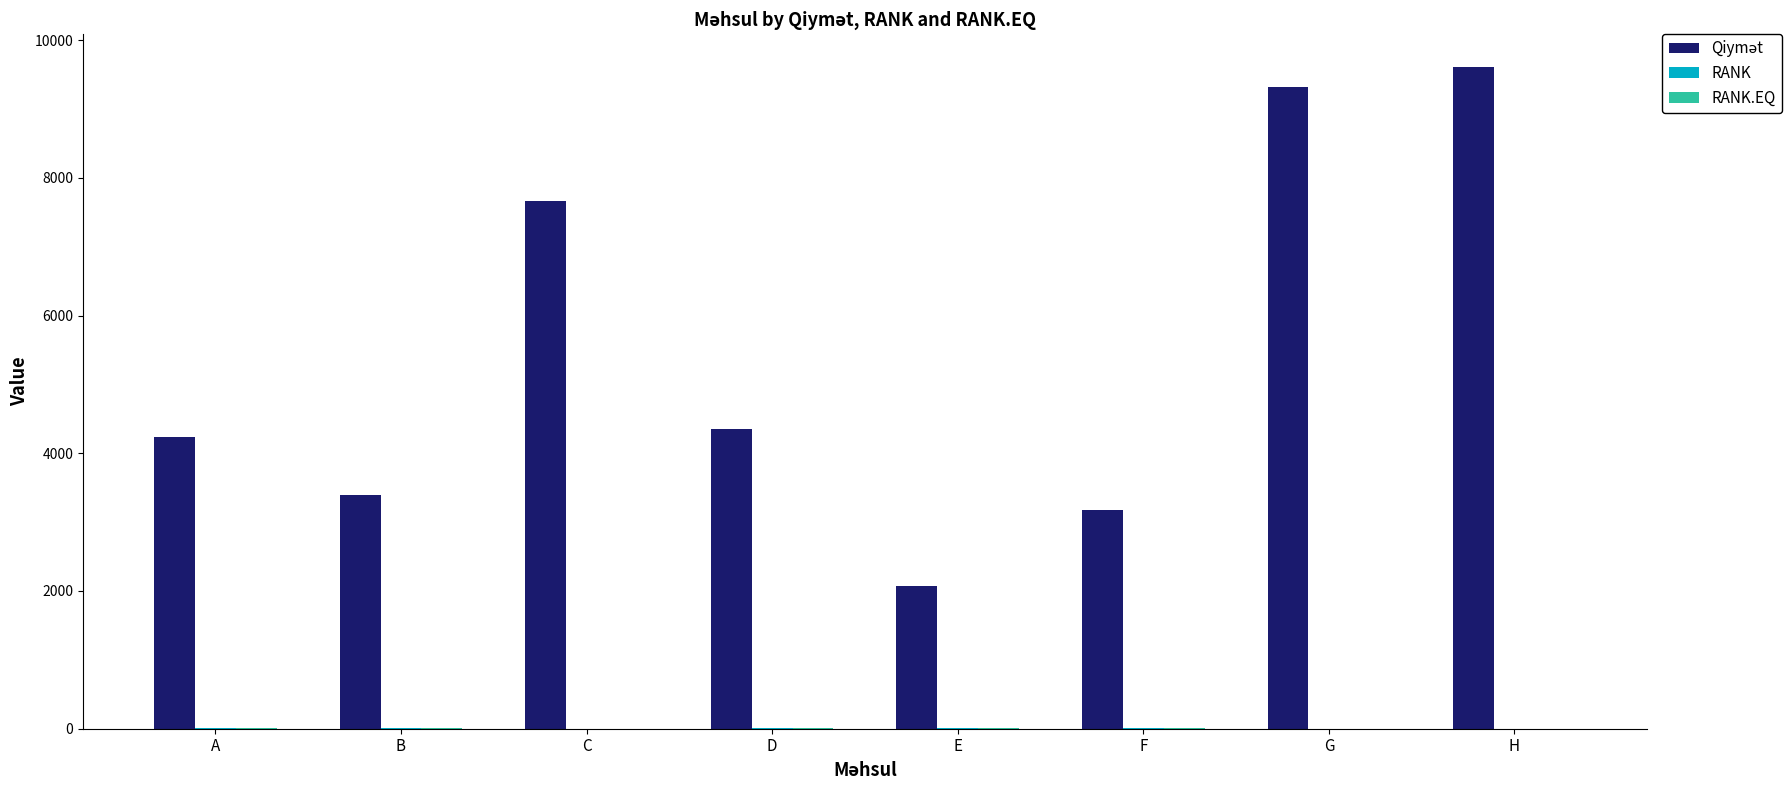

What is the maximum value shown in the chart?

9604